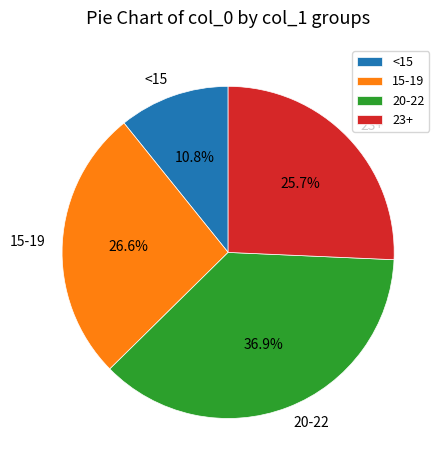

Rank the categories by value from highest to lowest.

20-22, 15-19, 23+, <15